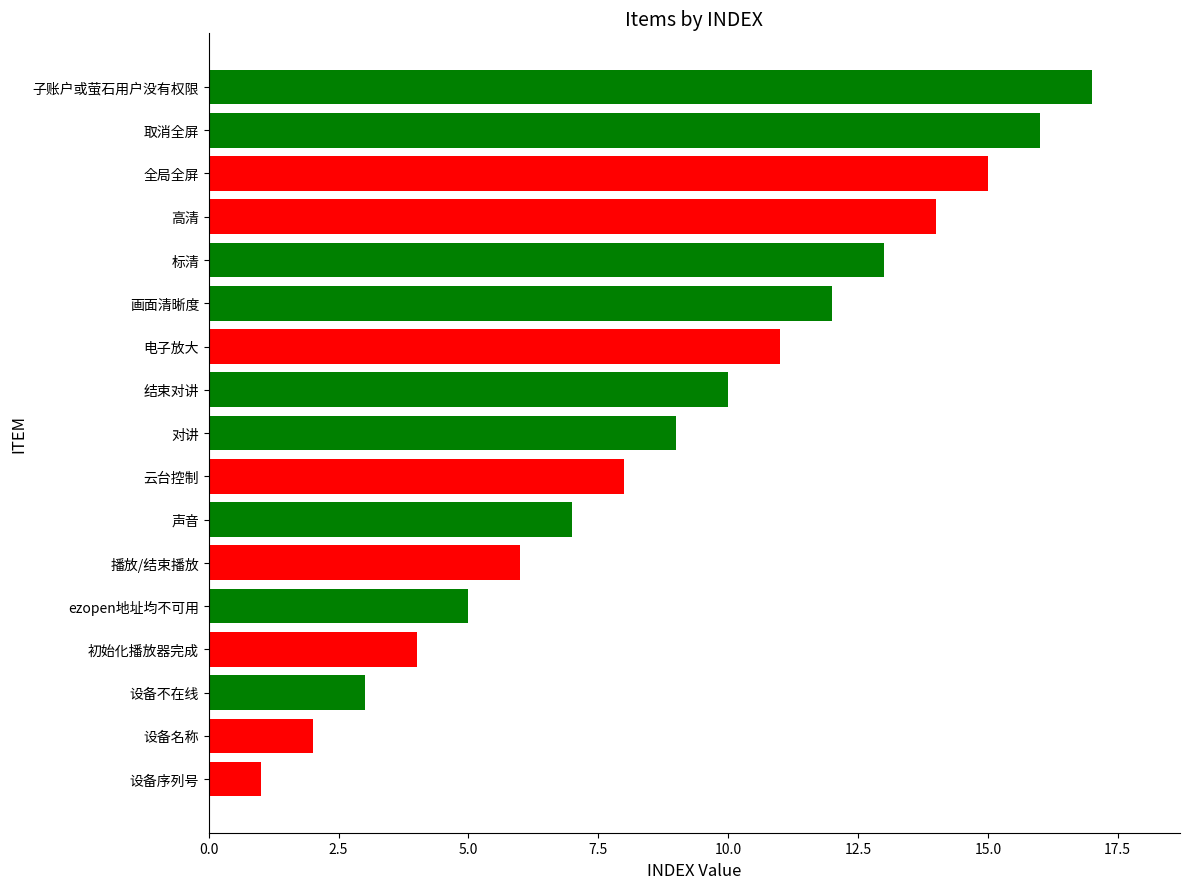

True or false: the data shows 1 at 设备名称.

False